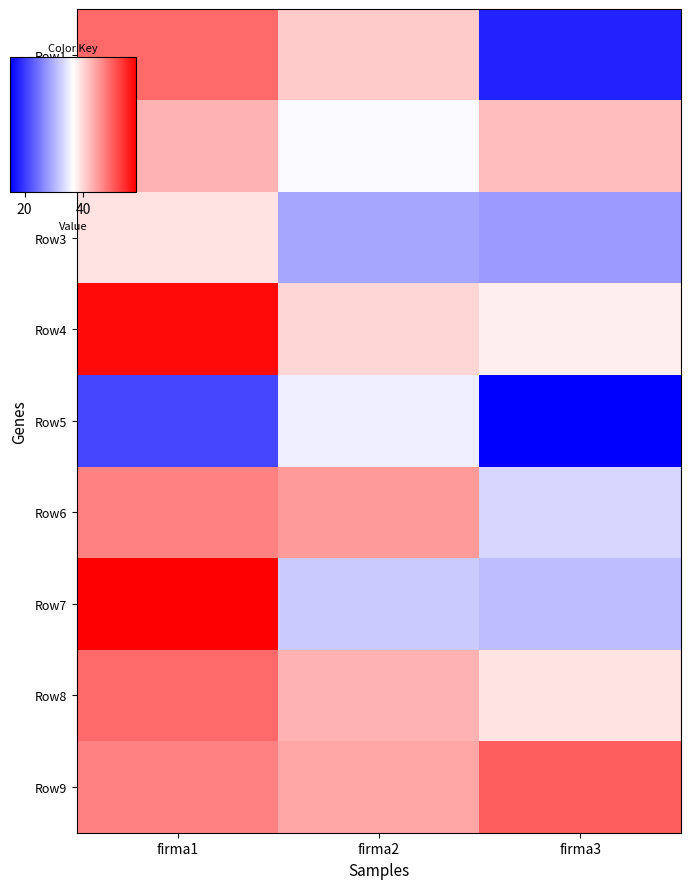

What is the smallest value displayed?

15